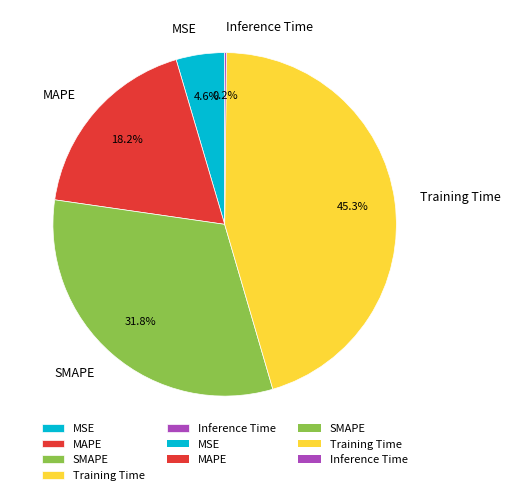

Does any single category account for the majority?

No